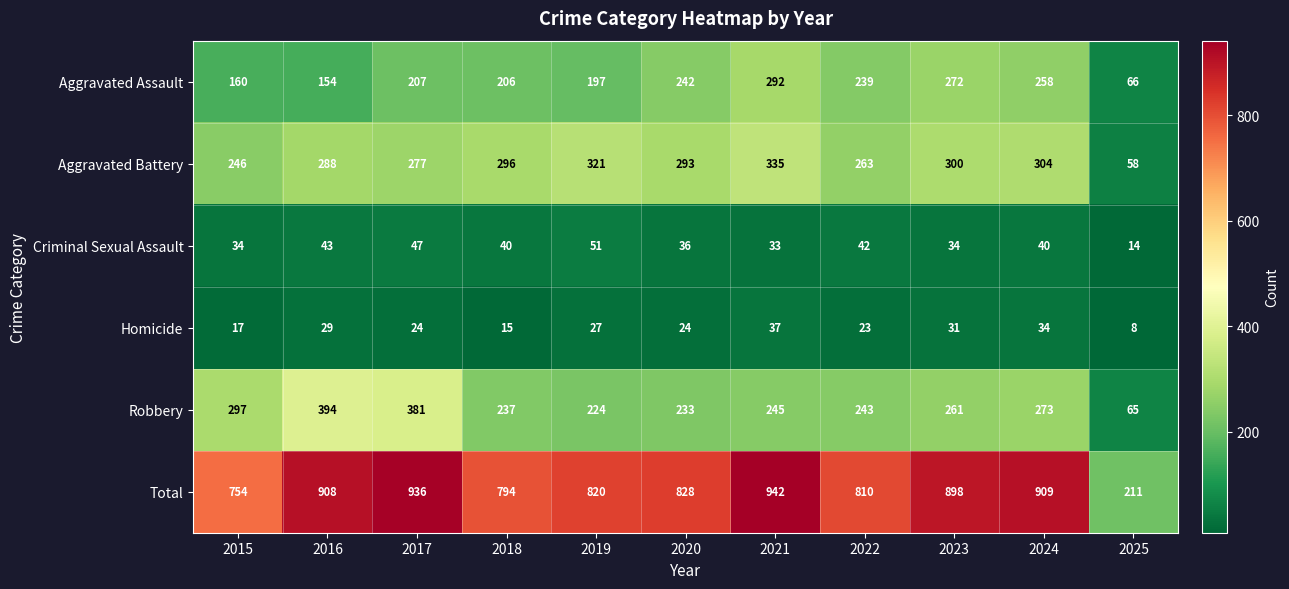

Which series has the widest spread of values?

Total